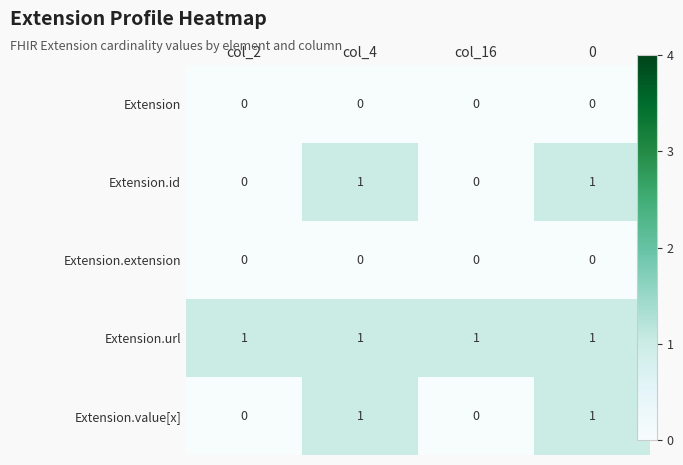

How many distinct data groups are displayed?

5